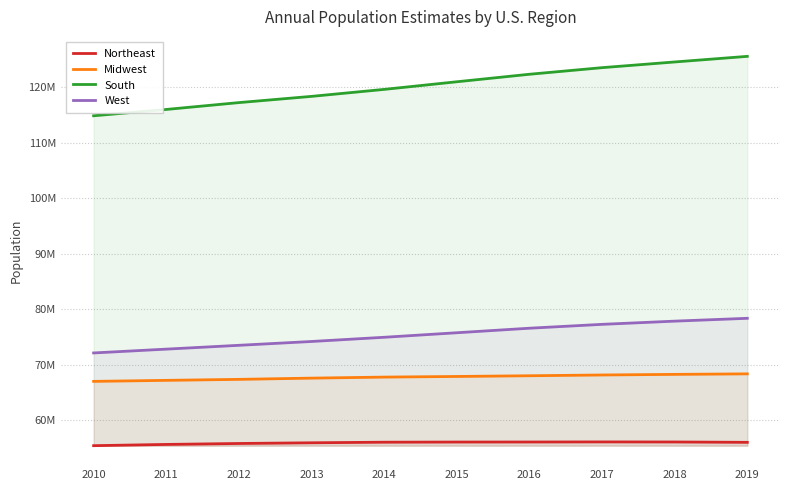

How many data points in West are less than 75742555?

5